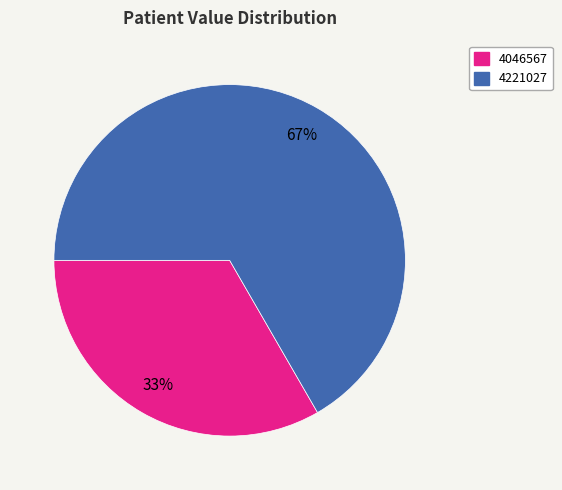

How many slices are in this pie chart?

2